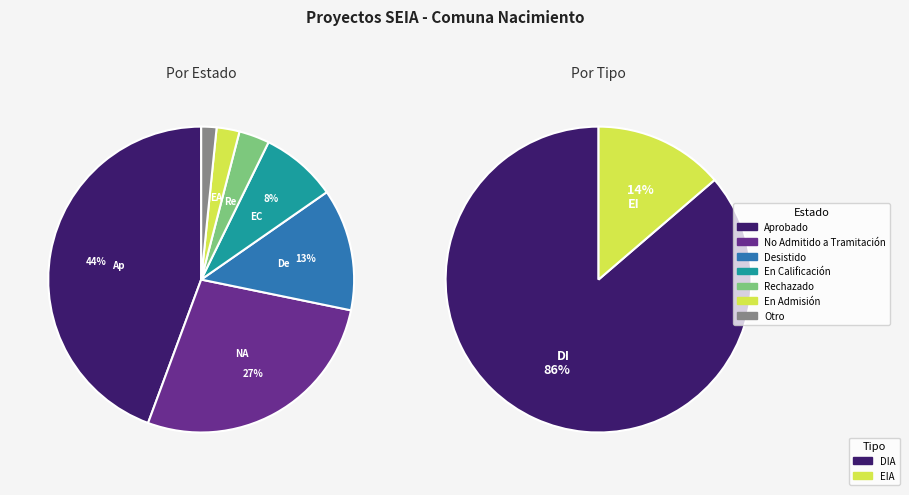

To the nearest percent, what is the difference between the largest and smallest slice percentages?

42%